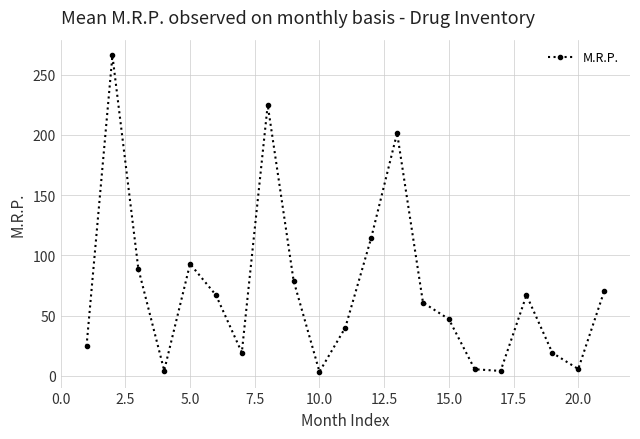

What is the difference between the second highest and minimum values?

221.7